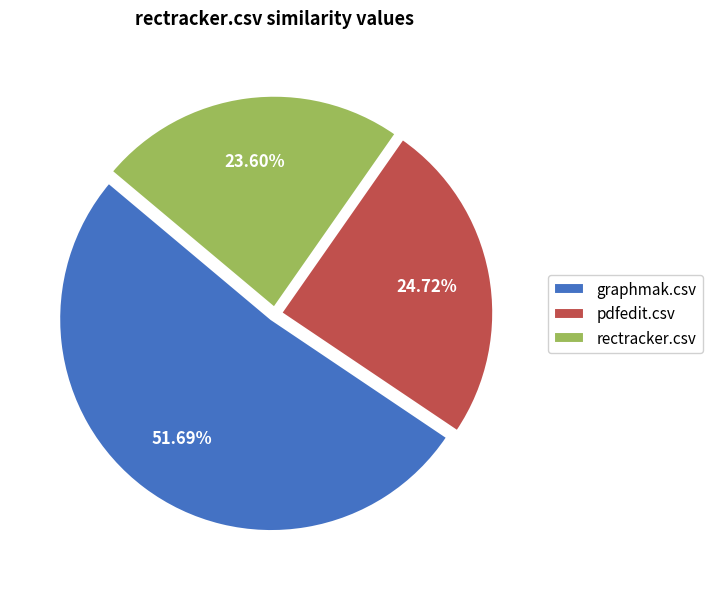

True or false: graphmak.csv accounts for 61% of the total.

False